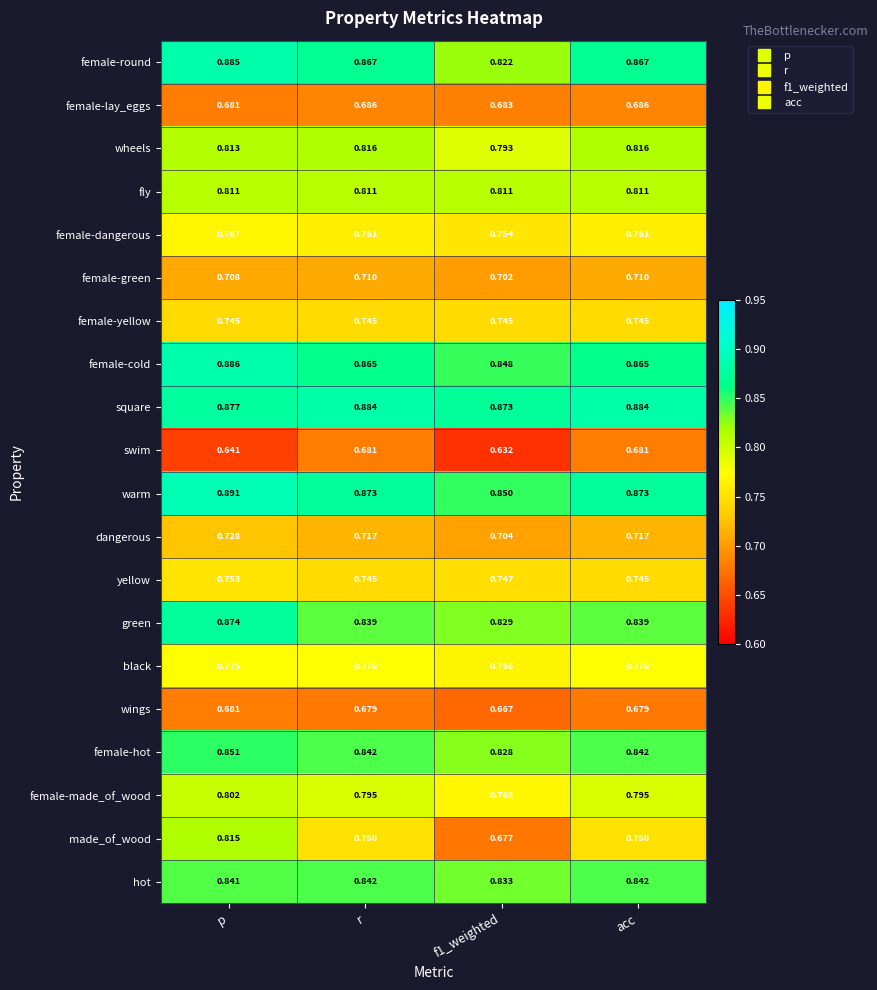

Is the value of square at f1_weighted greater than the value of female-green at acc?

Yes